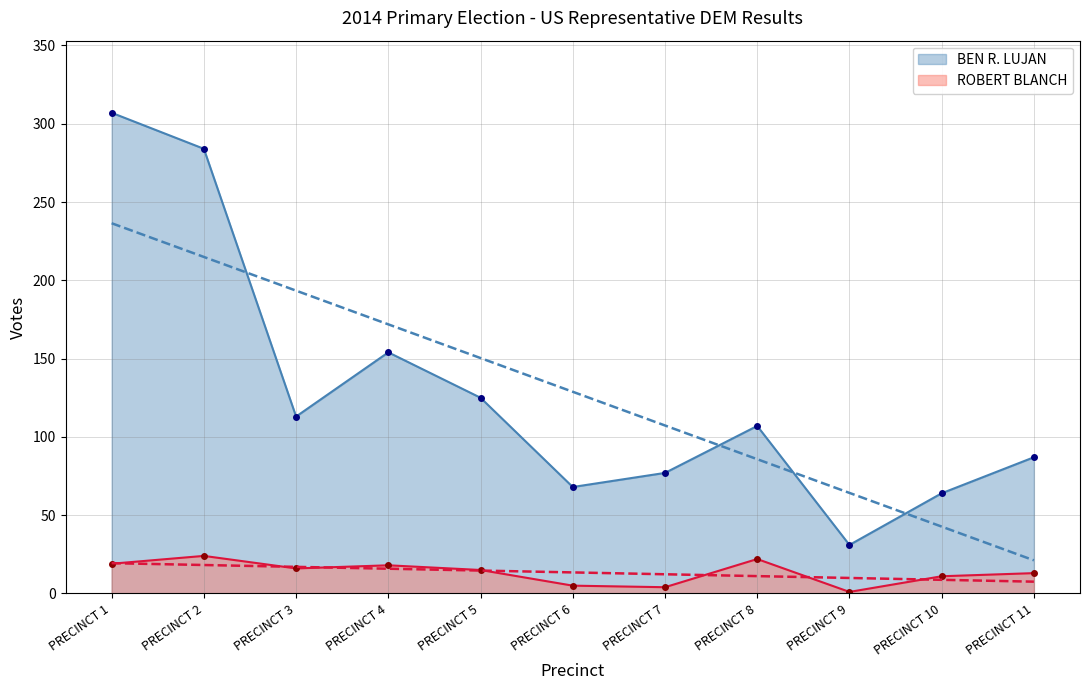

Which category has the highest value in the ROBERT BLANCH series?

PRECINCT 2